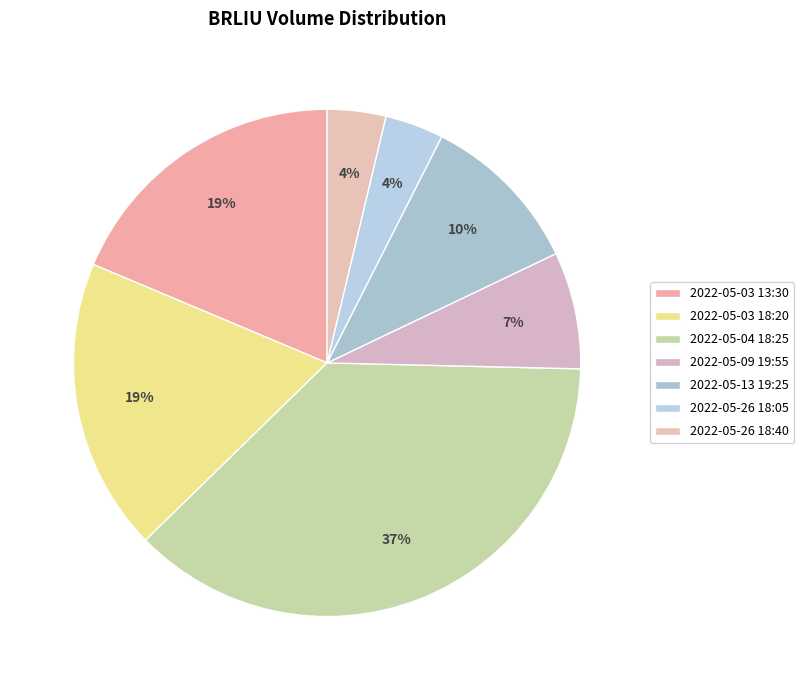

What is the ratio of the value at 2022-05-26 18:40 to the value at 2022-05-26 18:05?

1.0